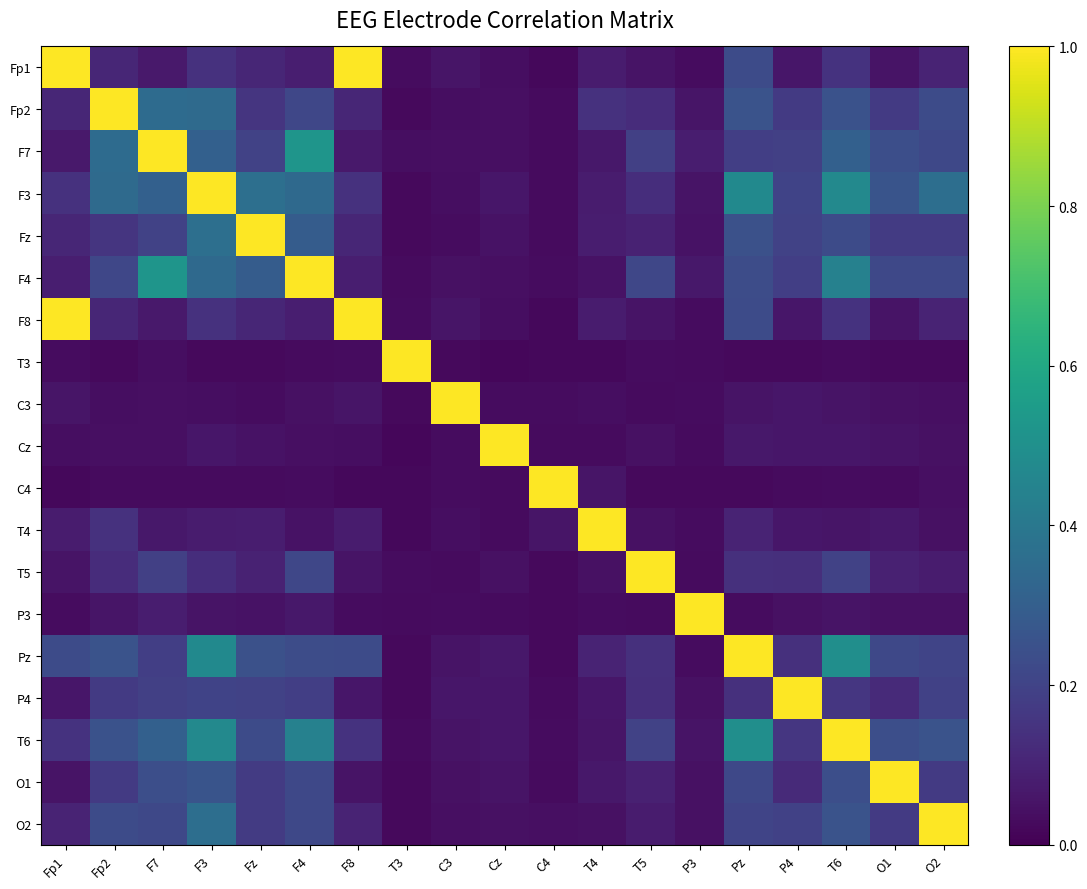

How many categories are shown in the chart?

19